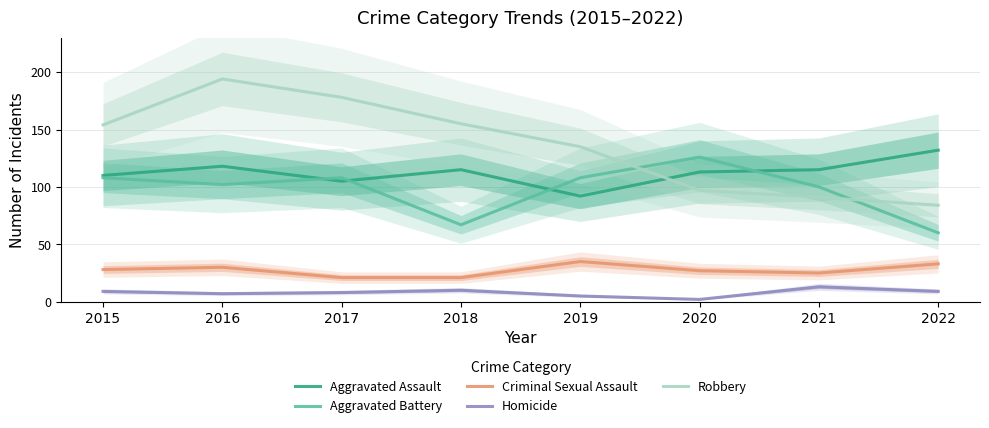

At how many categories does at least one series exceed 139?

4